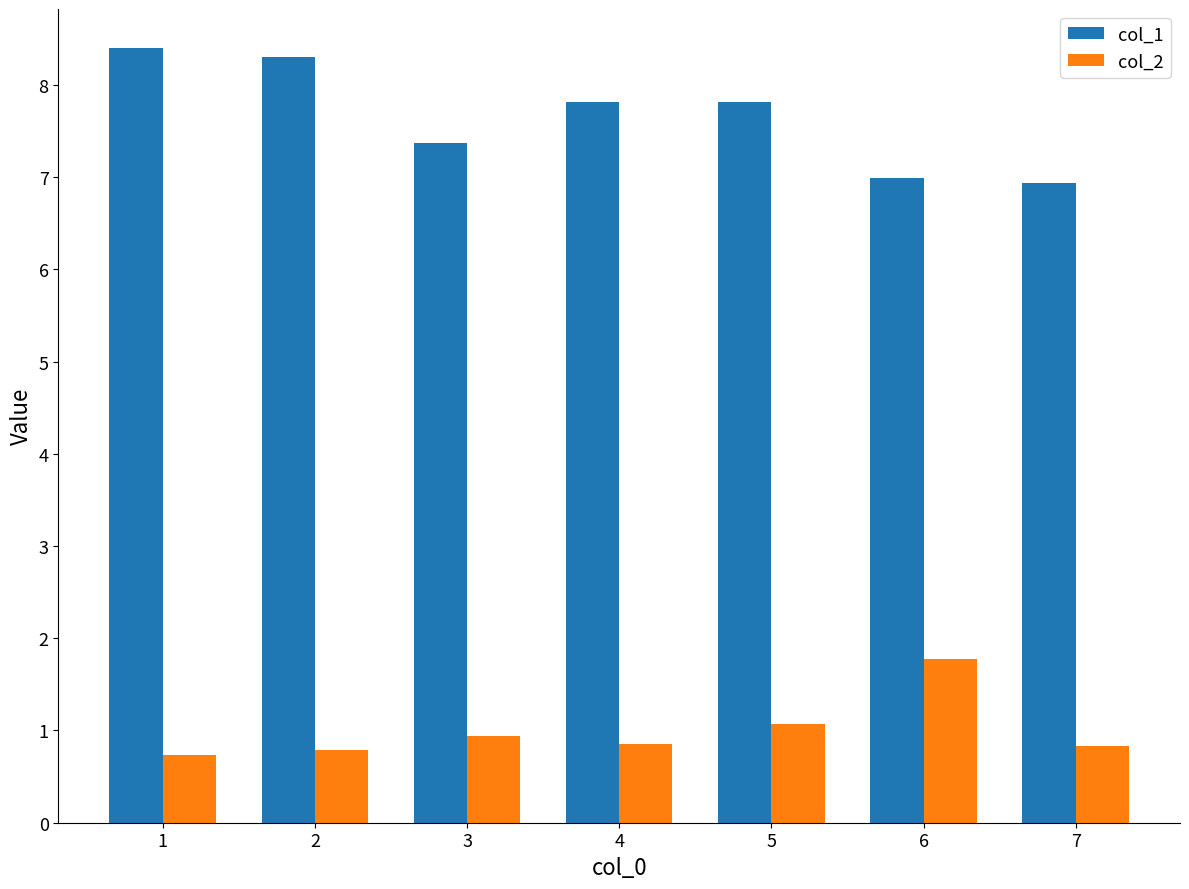

What is the highest value of the col_1 series?

8.4